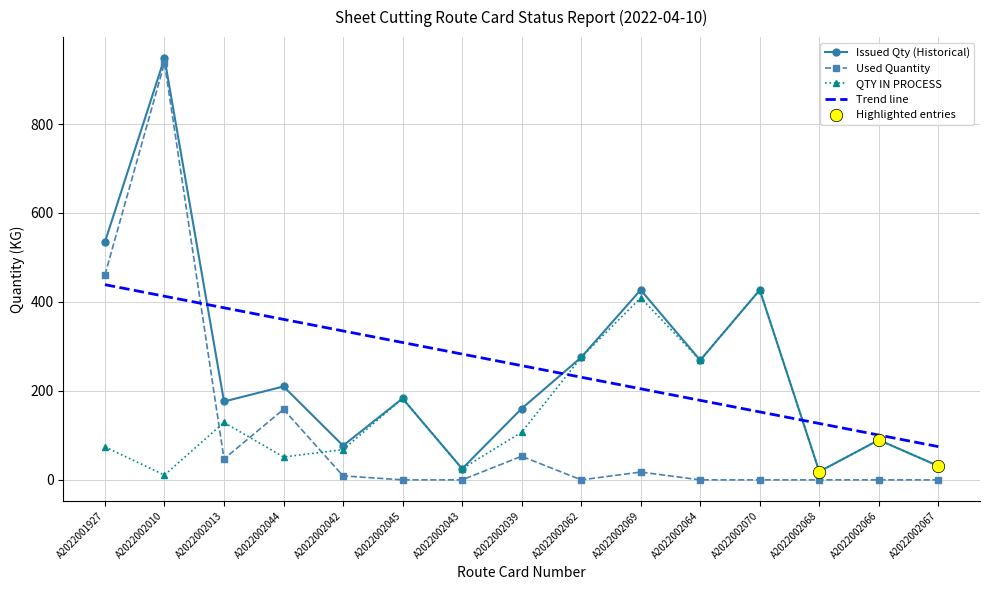

What is the total value across all series at A2022002010?

1896.0